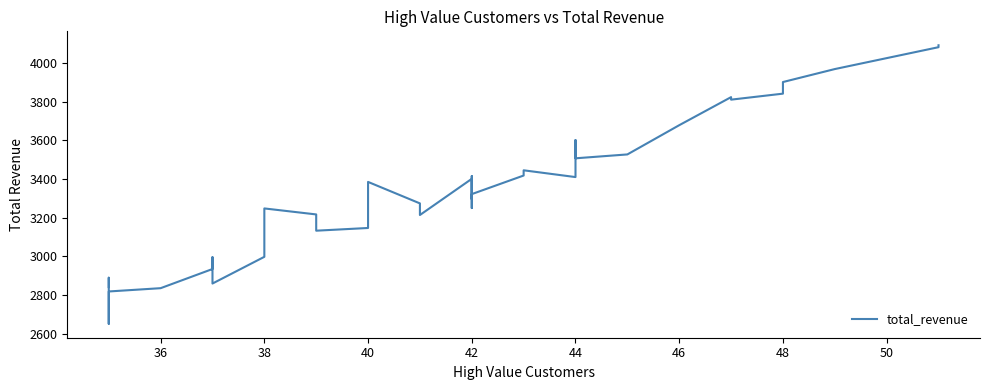

True or false: there are more than 1 points higher than both neighbors.

True